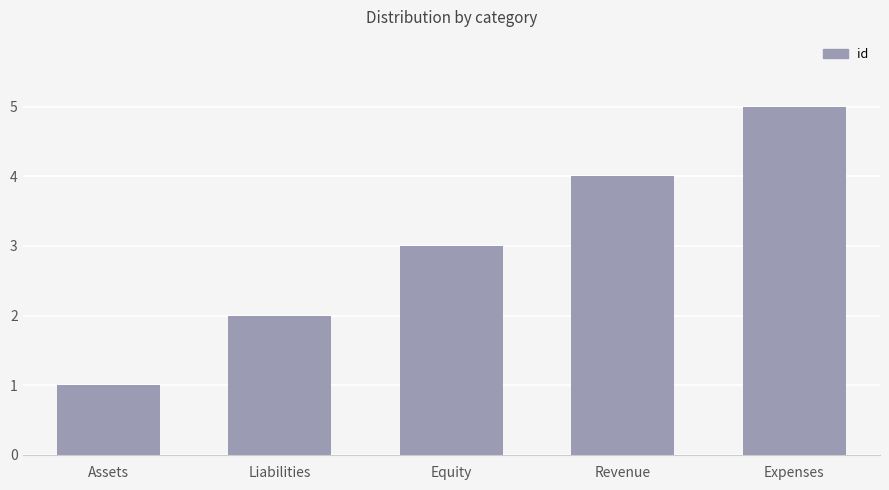

Does the chart contain any negative values?

No